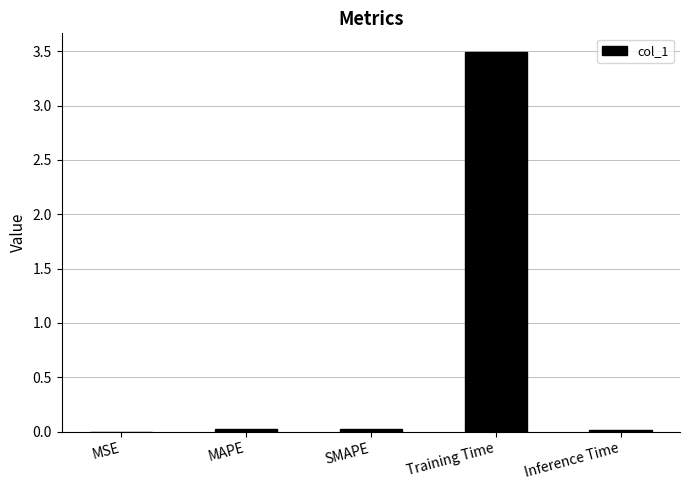

Is it true that the value at MAPE is 0.0?

True